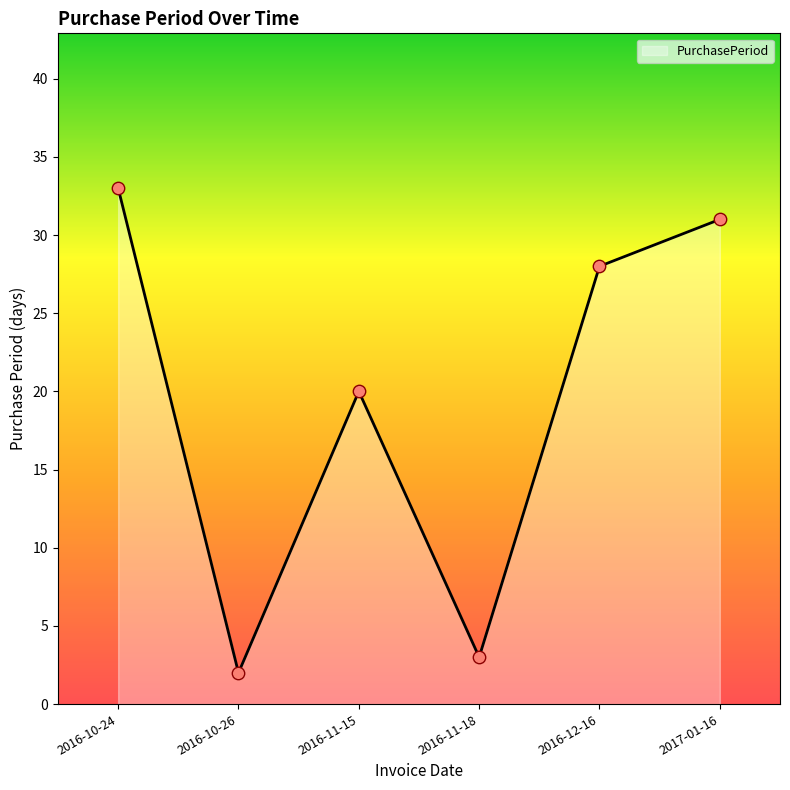

What is the change in value from 2016-10-24 to 2016-12-16?

-5